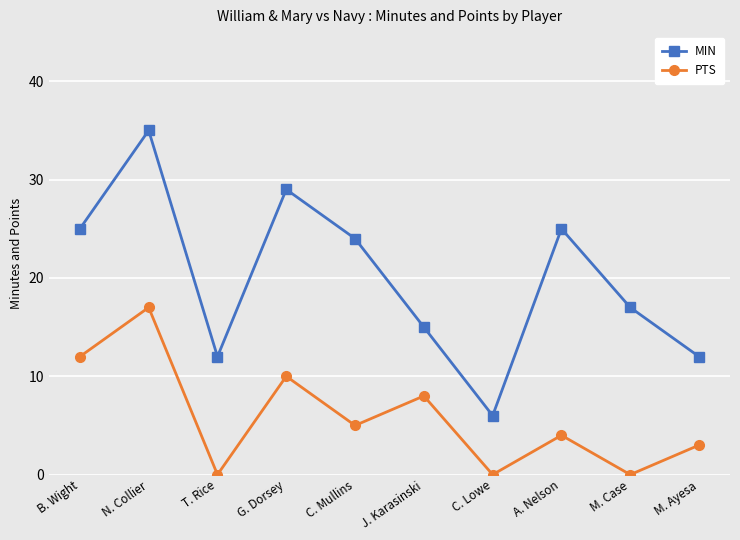

How many interior local peaks does the MIN series have?

3